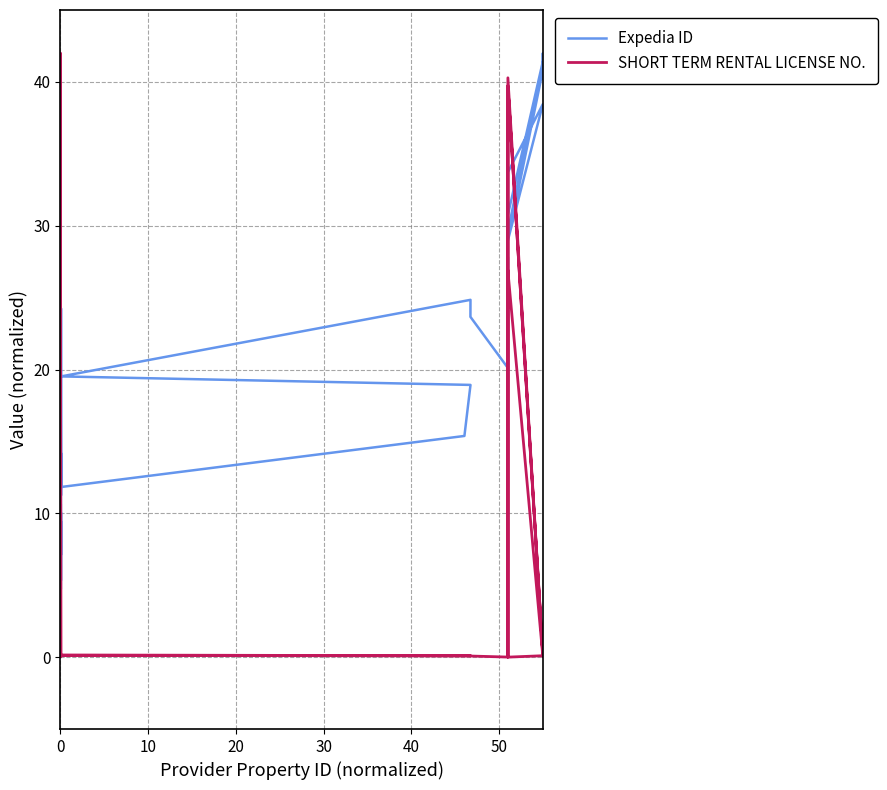

What is the label of the 30th point from the right?

10